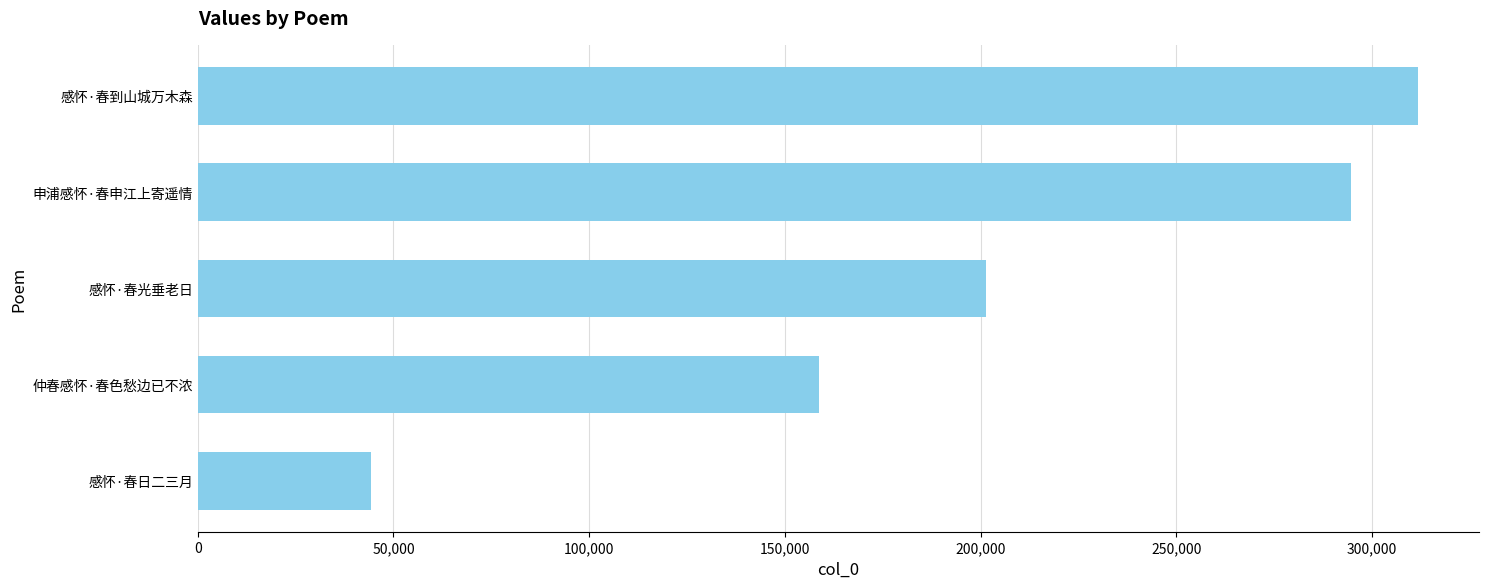

The value at 申浦感怀·春申江上寄遥情 is 294614. True or false?

True